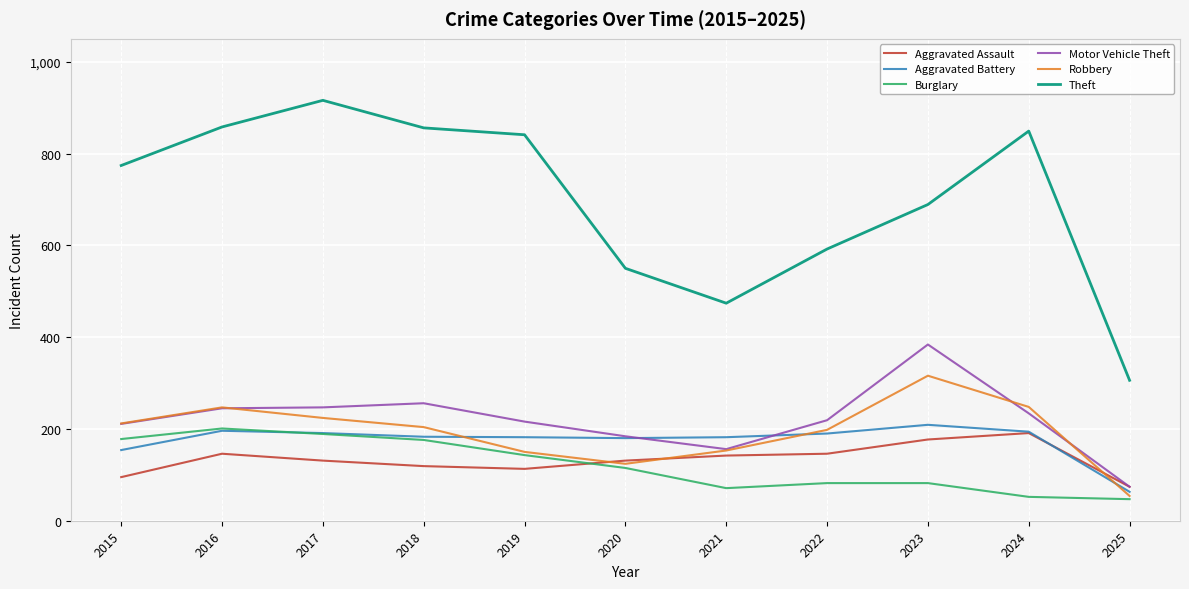

The value of Theft at 2023 is 689. True or false?

True